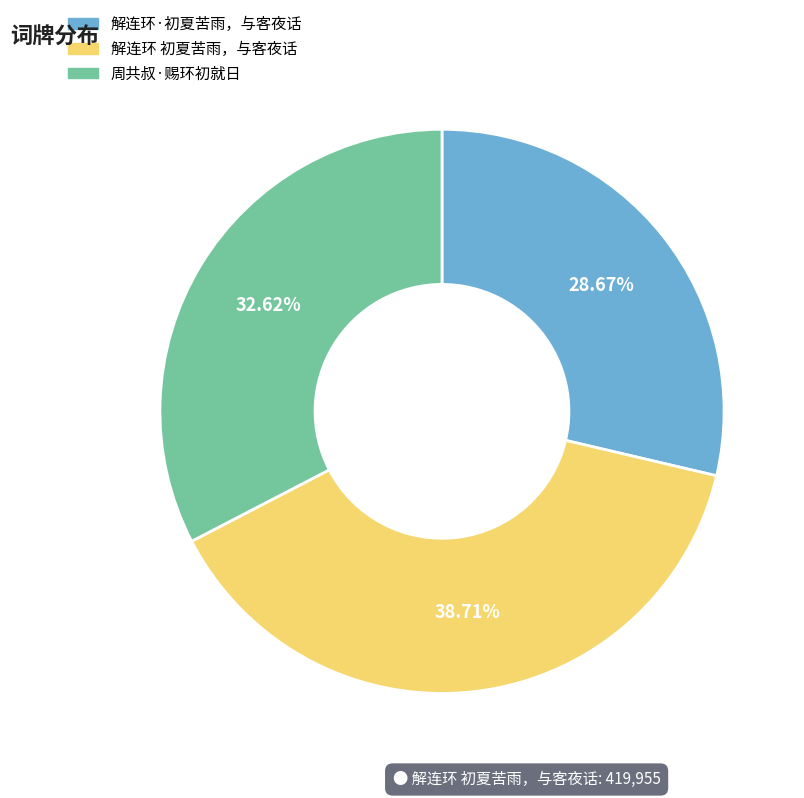

What percentage is the 解连环·初夏苦雨，与客夜话 slice, to the nearest percent?

29%